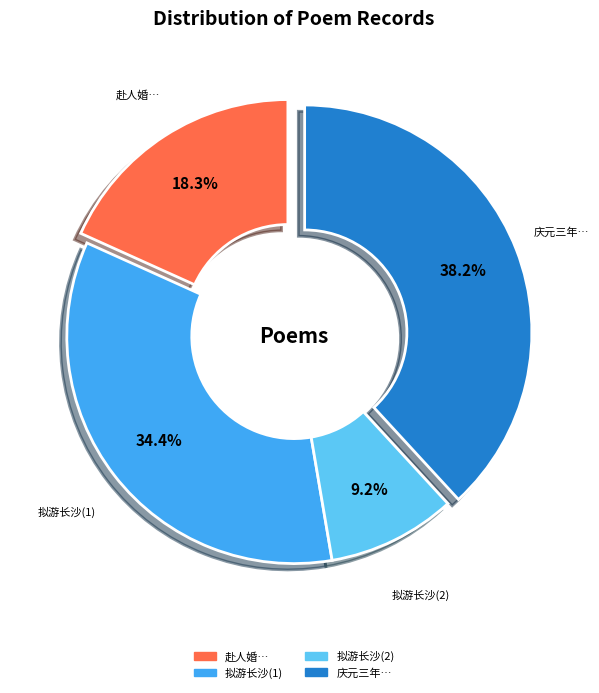

Is there any slice that represents more than half of the pie?

No